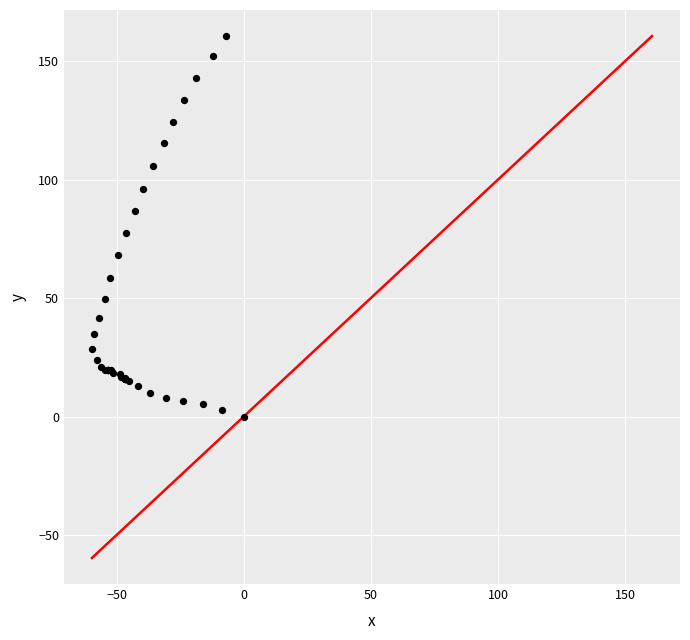

What Y value in the scatter plot is closest to 80?

77.4